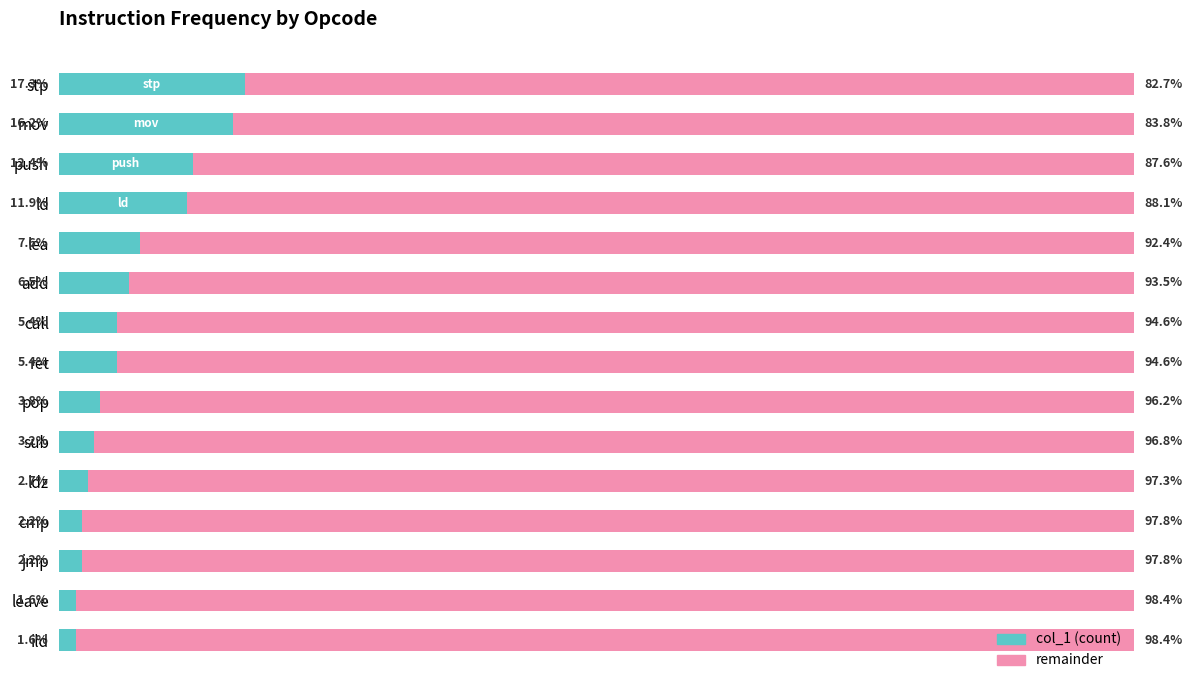

At which label is col_1 (count) closest to 9?

lea